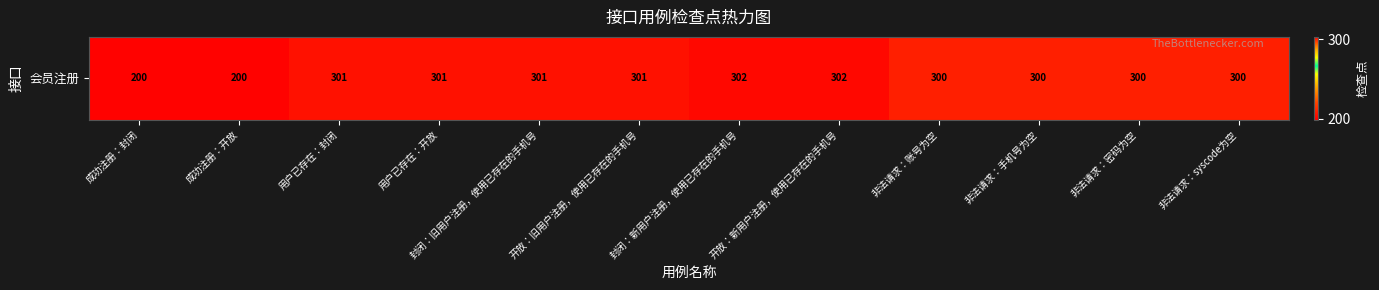

Reading left to right, what are all the values shown in this chart?

成功注册：封闭=200	成功注册：开放=200	用户已存在：封闭=301	用户已存在：开放=301	封闭：旧用户注册，使用已存在的手机号=301	开放：旧用户注册，使用已存在的手机号=301	封闭：新用户注册，使用已存在的手机号=302	开放：新用户注册，使用已存在的手机号=302	非法请求：账号为空=300	非法请求：手机号为空=300	非法请求：密码为空=300	非法请求：syscode为空=300